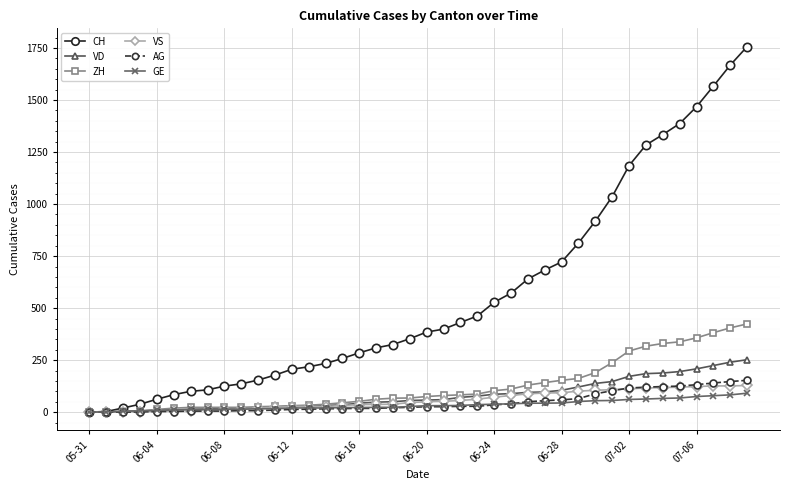

Which series has the largest total across all categories?

CH